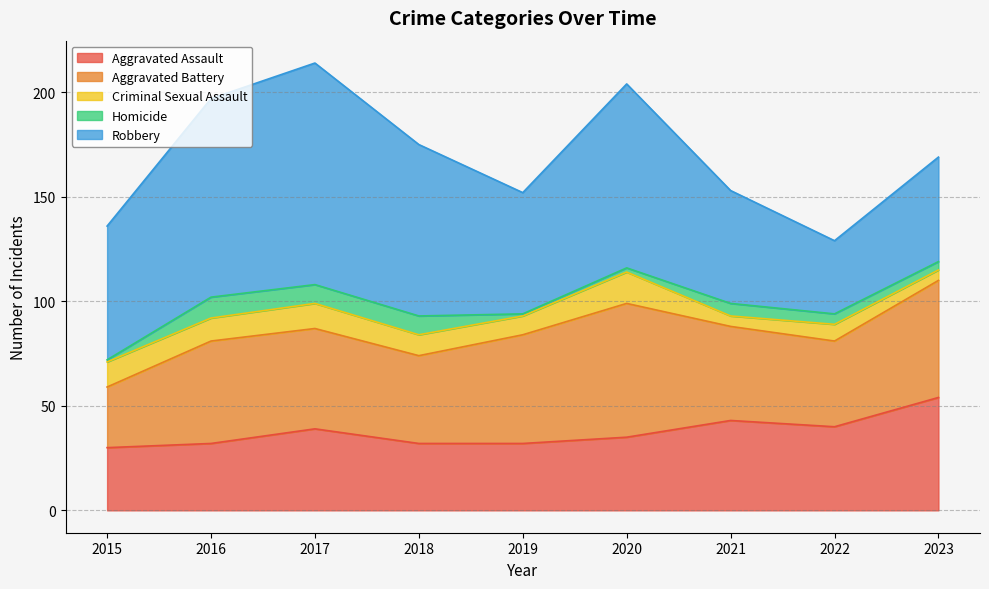

Reading left to right, extract all data points from this chart.

Aggravated Assault: 2015=30	2016=32	2017=39	2018=32	2019=32	2020=35	2021=43	2022=40	2023=54
Aggravated Battery: 2015=29	2016=49	2017=48	2018=42	2019=52	2020=64	2021=45	2022=41	2023=56
Criminal Sexual Assault: 2015=12	2016=11	2017=12	2018=10	2019=9	2020=15	2021=5	2022=8	2023=5
Homicide: 2015=1	2016=10	2017=9	2018=9	2019=1	2020=2	2021=6	2022=5	2023=4
Robbery: 2015=64	2016=95	2017=106	2018=82	2019=58	2020=88	2021=54	2022=35	2023=50